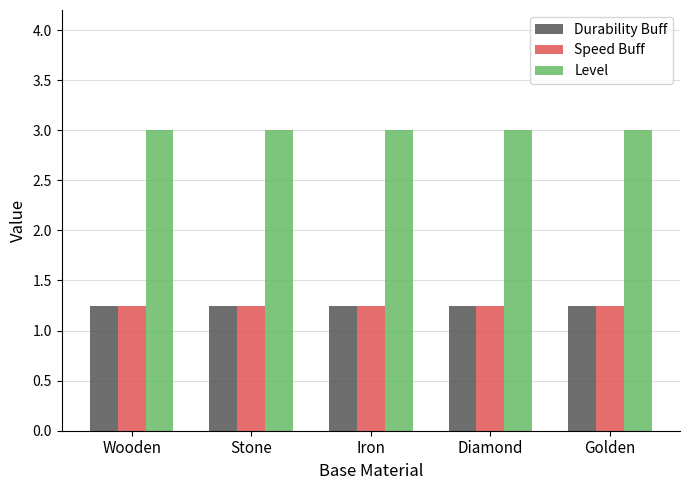

At how many categories does at least one series exceed 2?

5